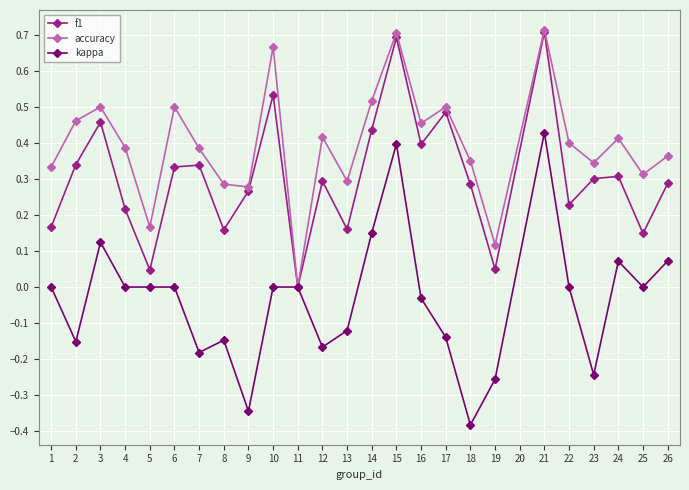

What are all the series names shown in the legend?

f1, accuracy, kappa